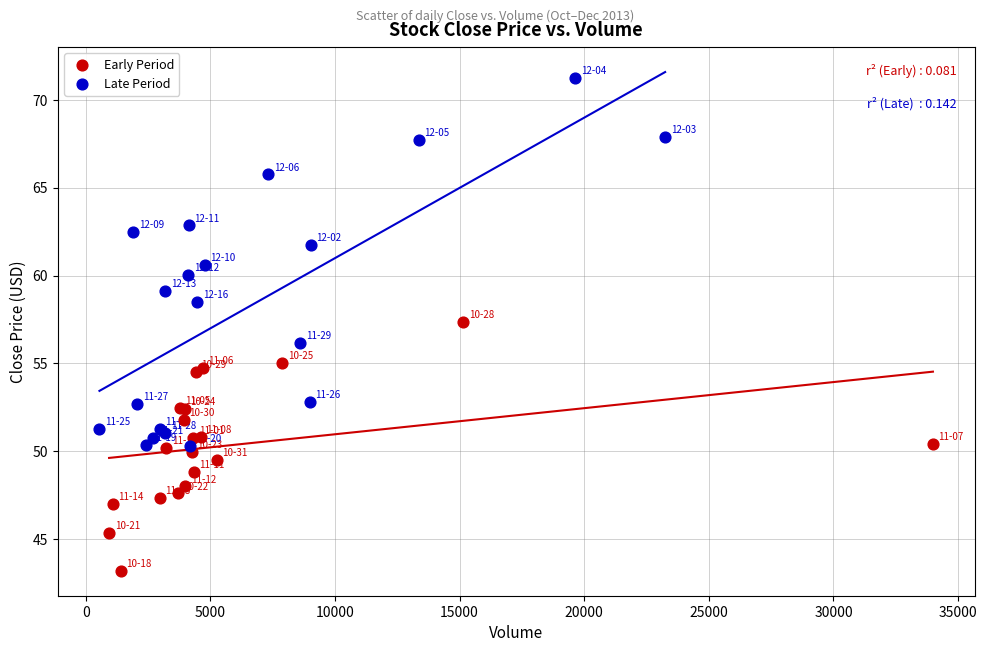

Which series contains the highest Y value?

Late Period